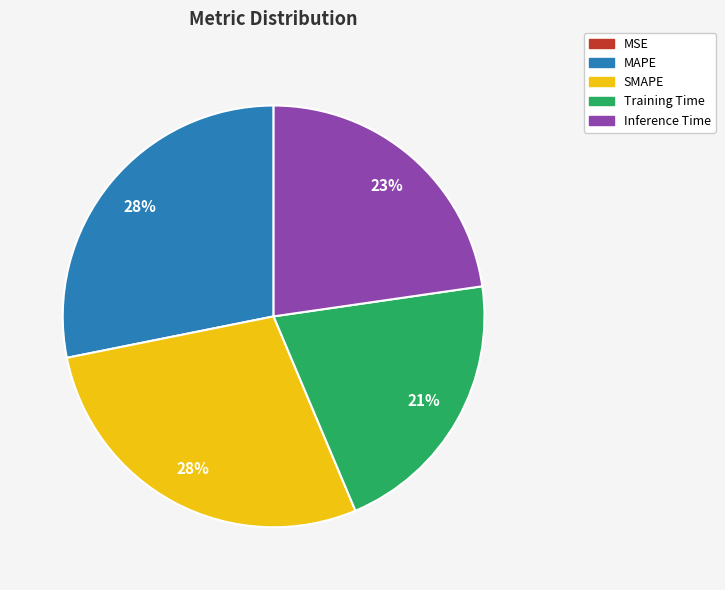

To the nearest percent, what is the combined percentage of SMAPE and Training Time?

49%